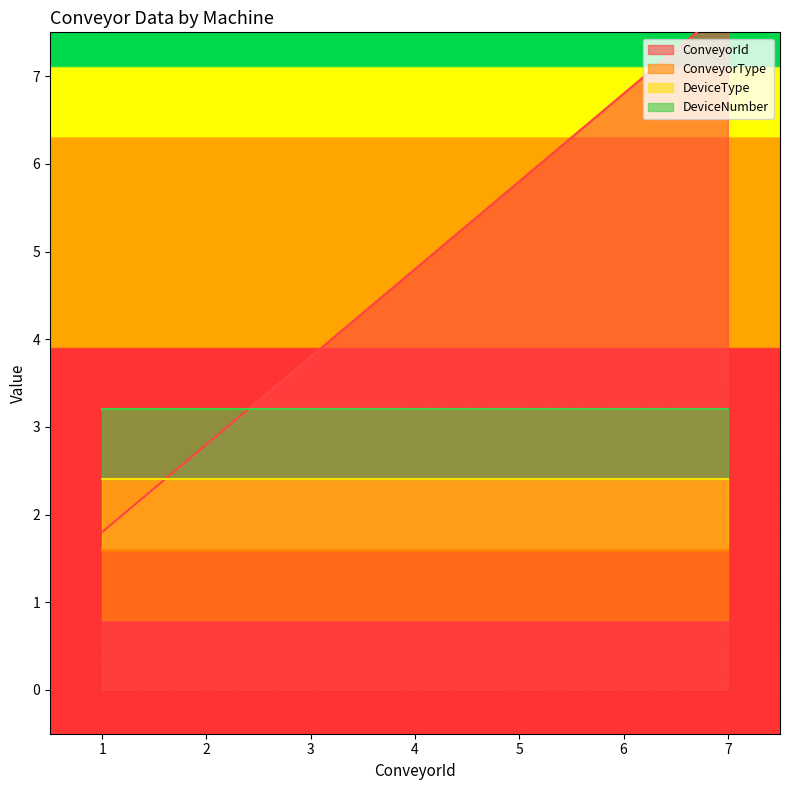

True or false: ConveyorType has more than 1 points higher than both neighbors.

False